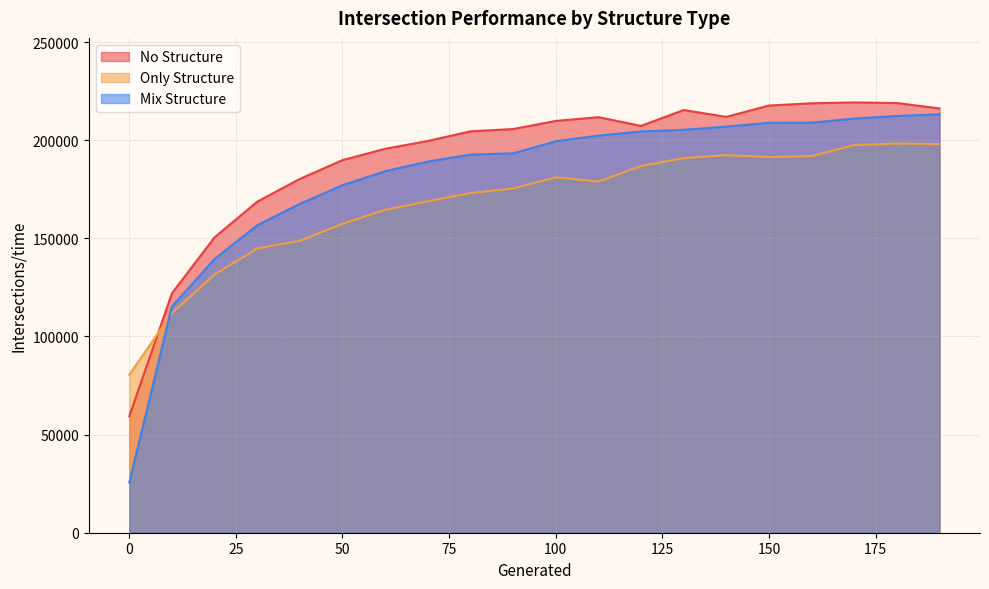

What are all the series names shown in the legend?

No Structure, Only Structure, Mix Structure